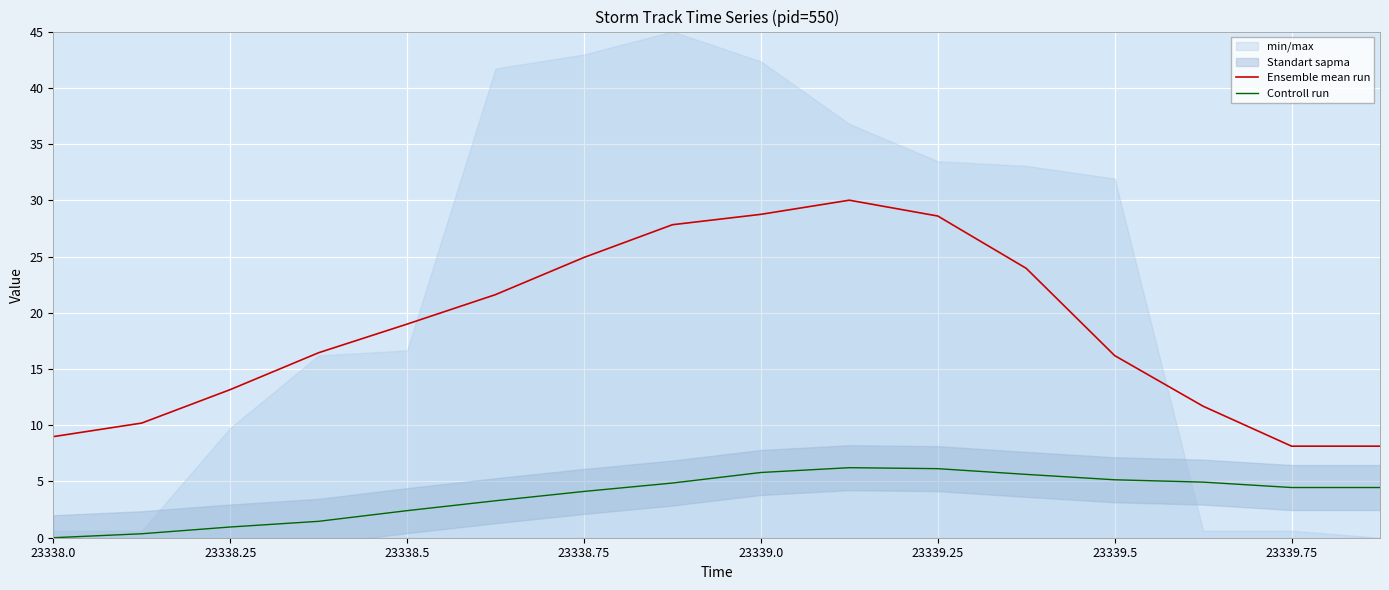

How many lines are shown in the chart?

2